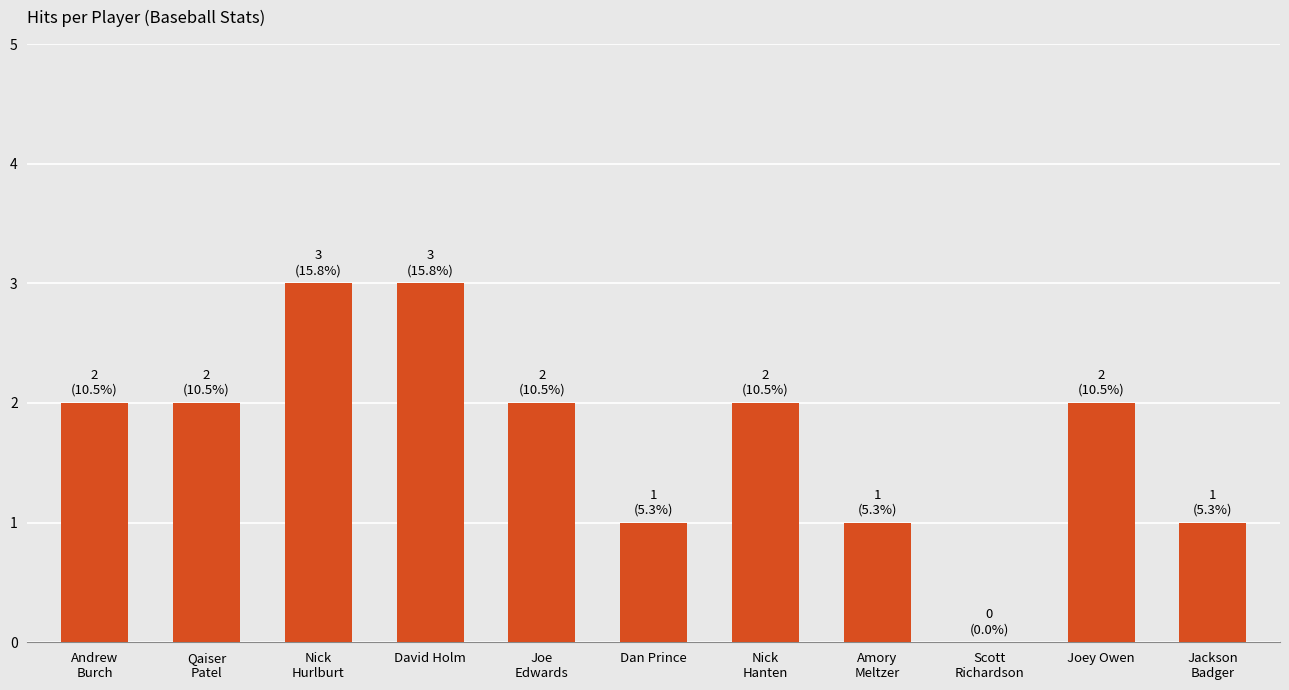

How many distinct data groups are displayed?

1